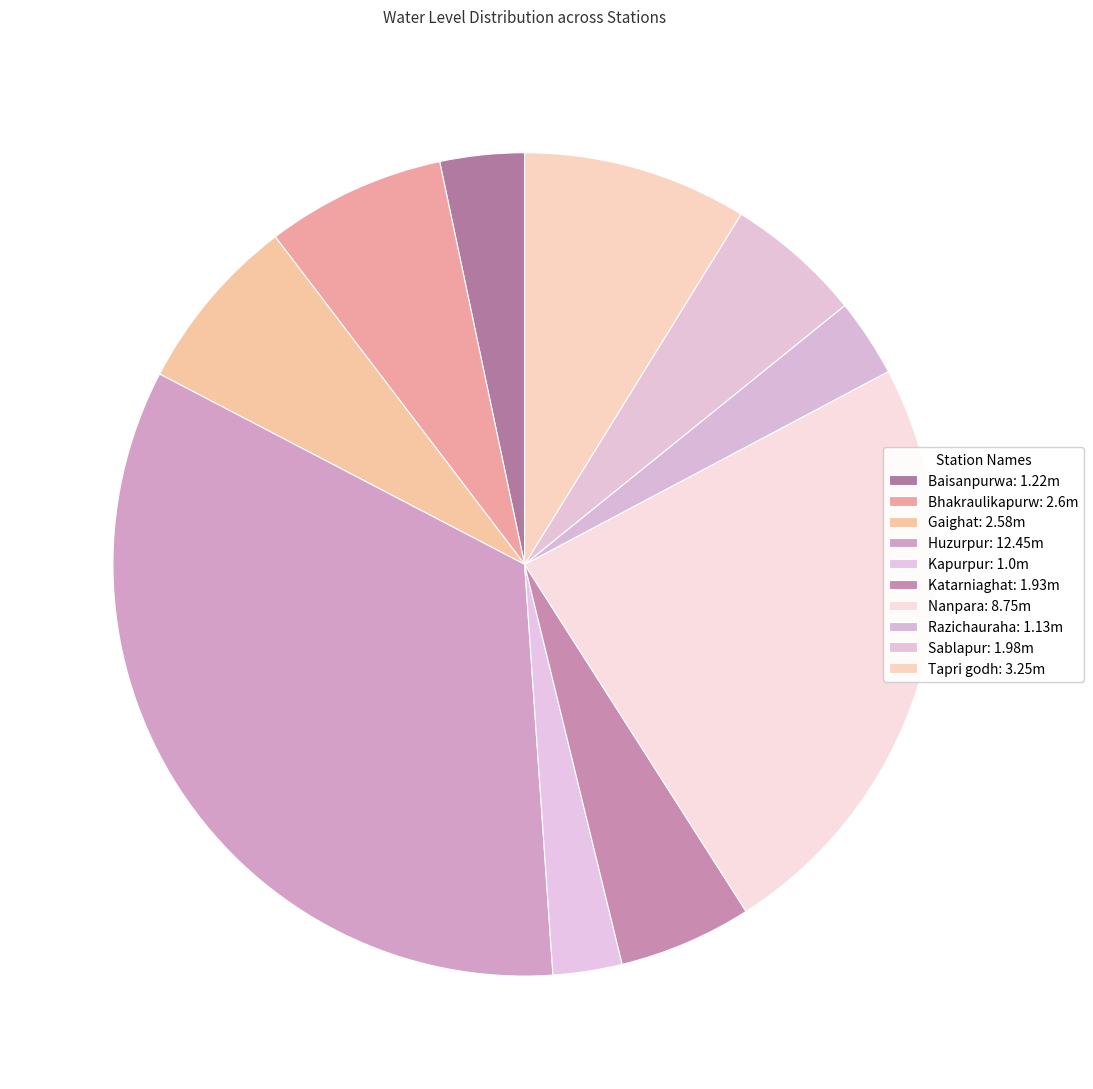

How many slices are in this pie chart?

10